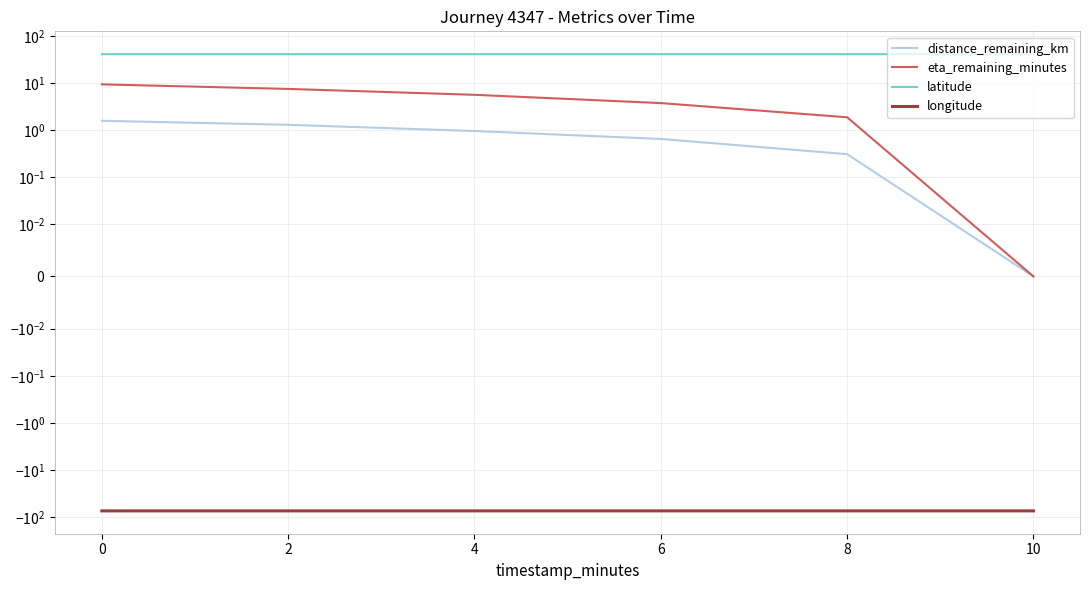

Count the number of data series in this chart.

4